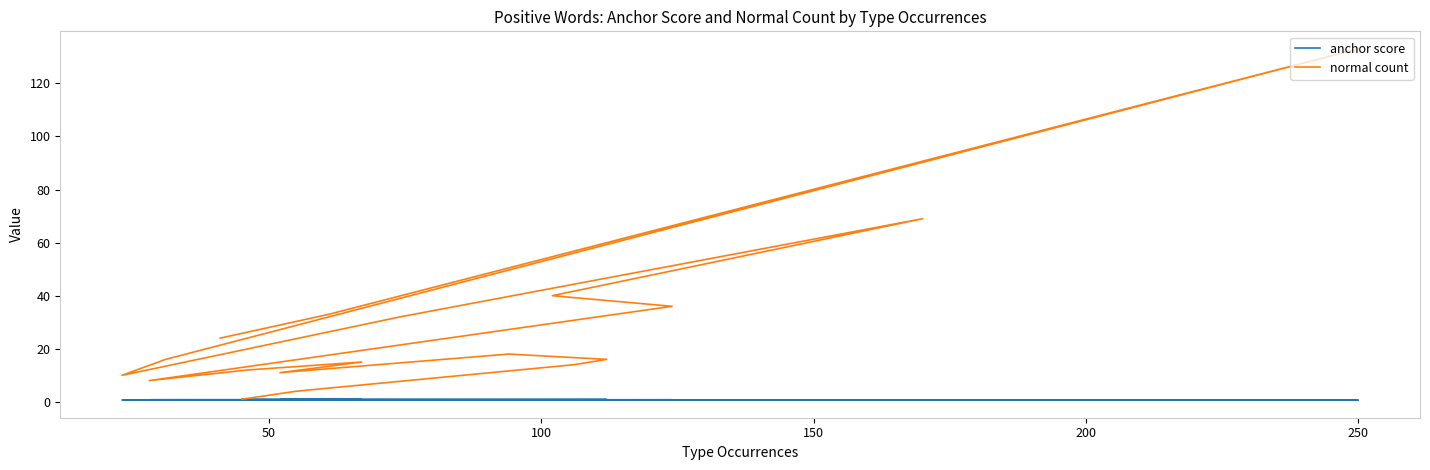

Reading right to left, extract all data points from this chart.

anchor score: 0.6	0.6	0.7	0.7	0.7	0.7	0.7	0.7	0.8	0.8	0.8	0.8	0.8	0.8	0.9	0.9	0.9	1.0
normal count: 24.0	33.0	133.0	16.0	10.0	32.0	69.0	40.0	36.0	8.0	12.0	15.0	11.0	18.0	16.0	14.0	4.0	1.0